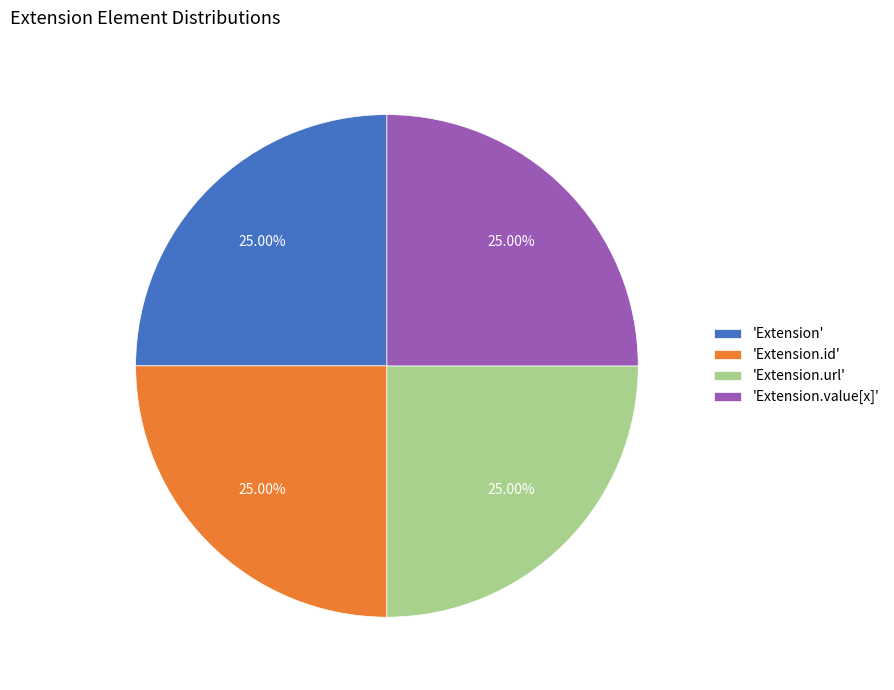

Is there a majority slice in this chart?

No